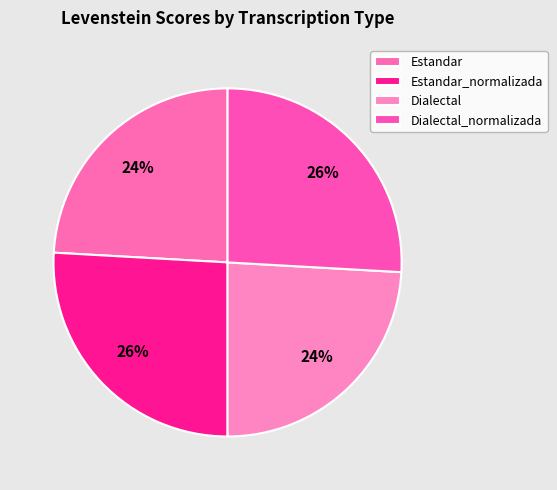

What portion of the pie excludes Dialectal_normalizada?

74.1%